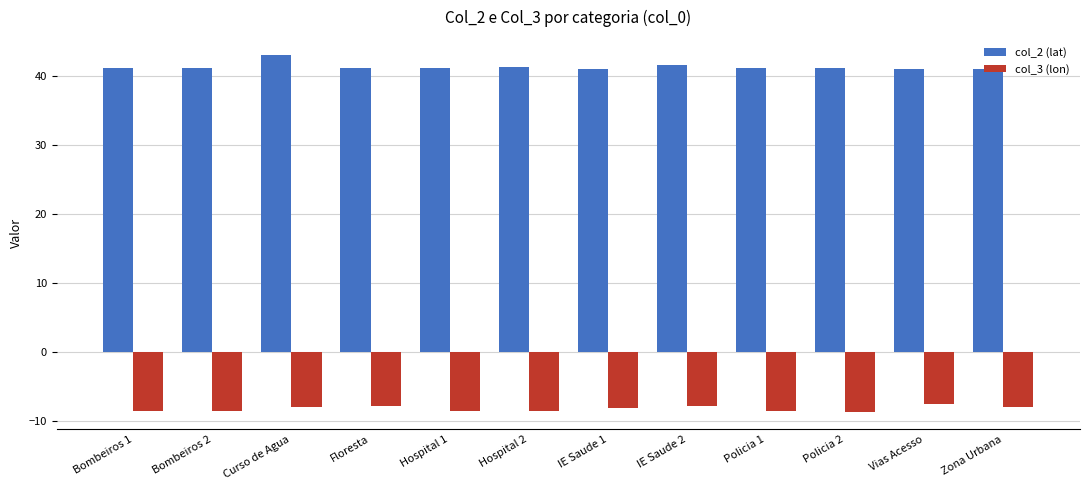

Which category has the highest value across all series?

Curso de Agua